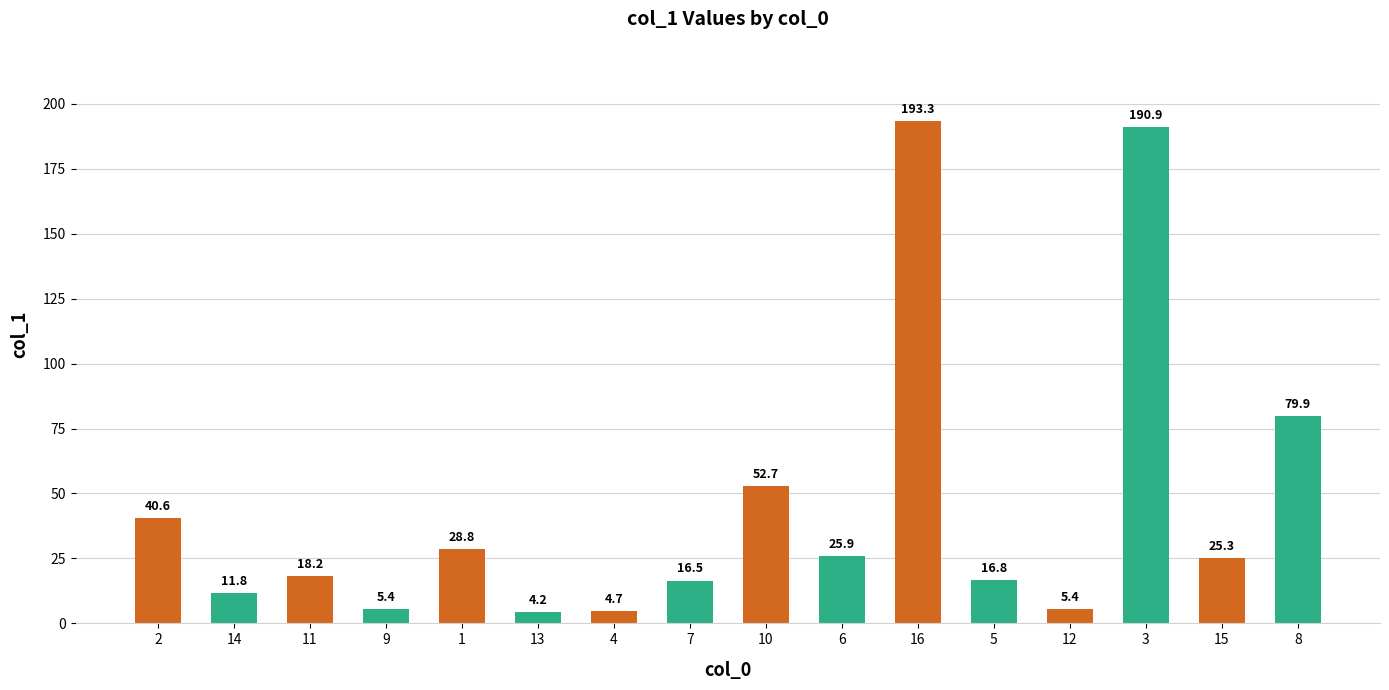

Is it true that the value at 7 is 16.5?

True